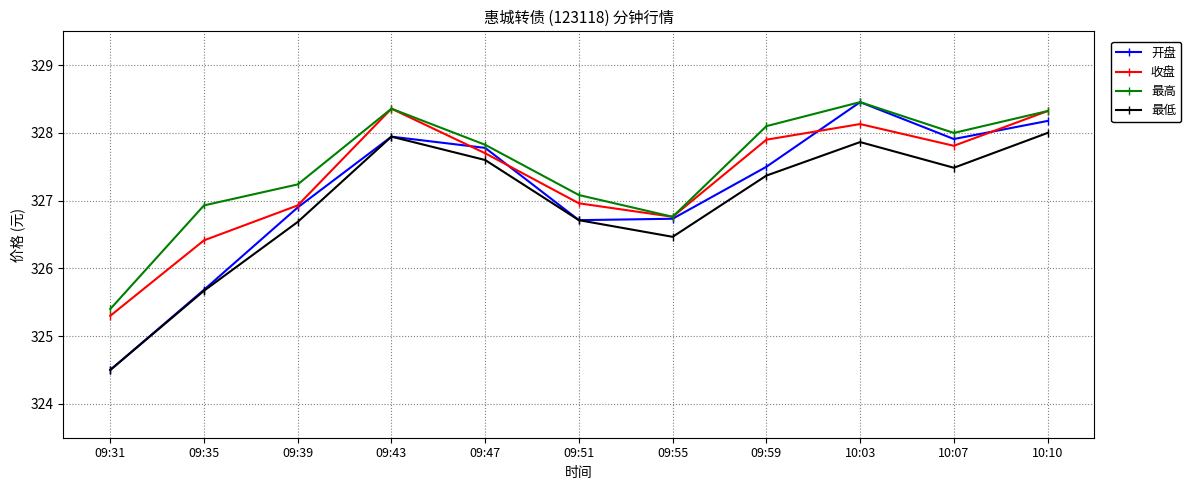

What is the value of the 收盘 point at the 4th from the left?

328.4